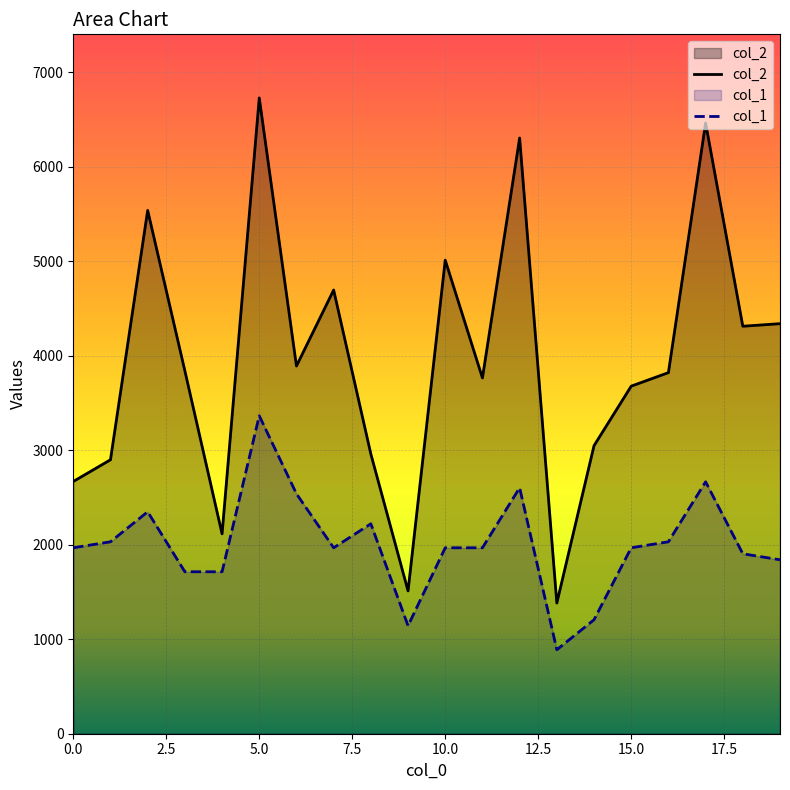

Reading left to right, list all the values displayed in this chart.

col_2: 2669.0	2899.0	5538.0	3840.0	2115.0	6728.0	3891.0	4695.0	2960.0	1511.0	5011.0	3765.0	6304.0	1383.0	3048.0	3678.0	3821.0	6462.0	4312.0	4339.0
col_1: 1967.6	2031.1	2348.5	1713.7	1713.7	3364.0	2538.9	1967.6	2221.5	1142.5	1967.6	1967.6	2602.3	888.6	1206.0	1967.6	2031.1	2665.8	1904.2	1840.7